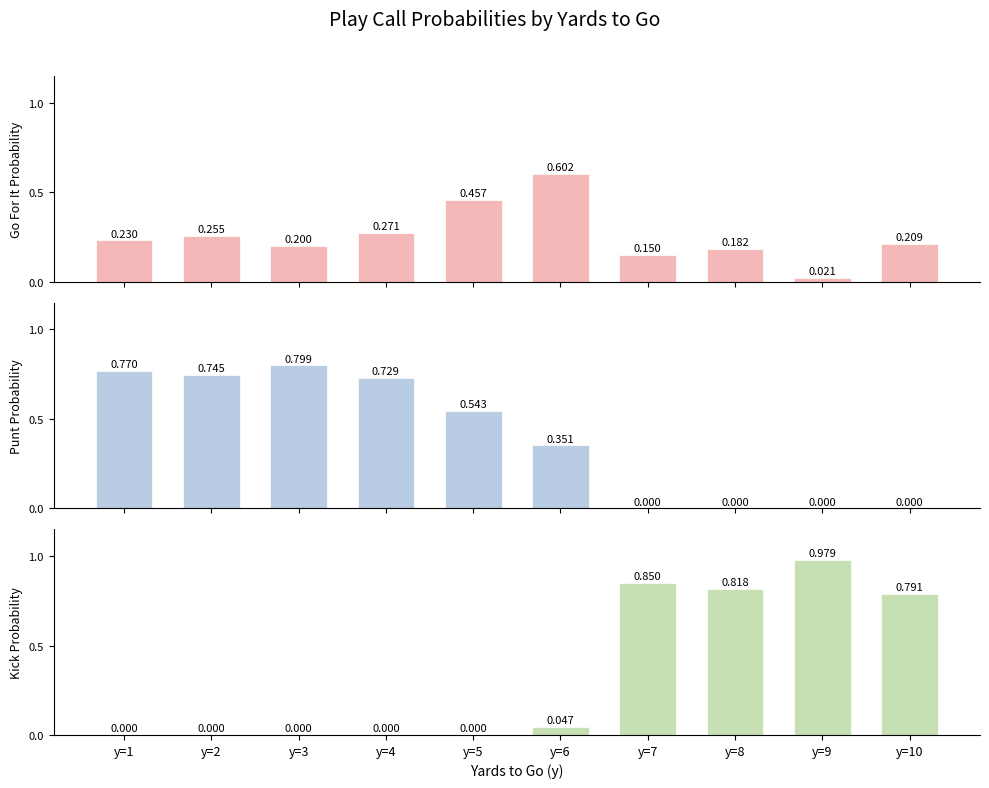

Rank the series by their maximum value, from highest to lowest.

Kick, Punt, Go For It